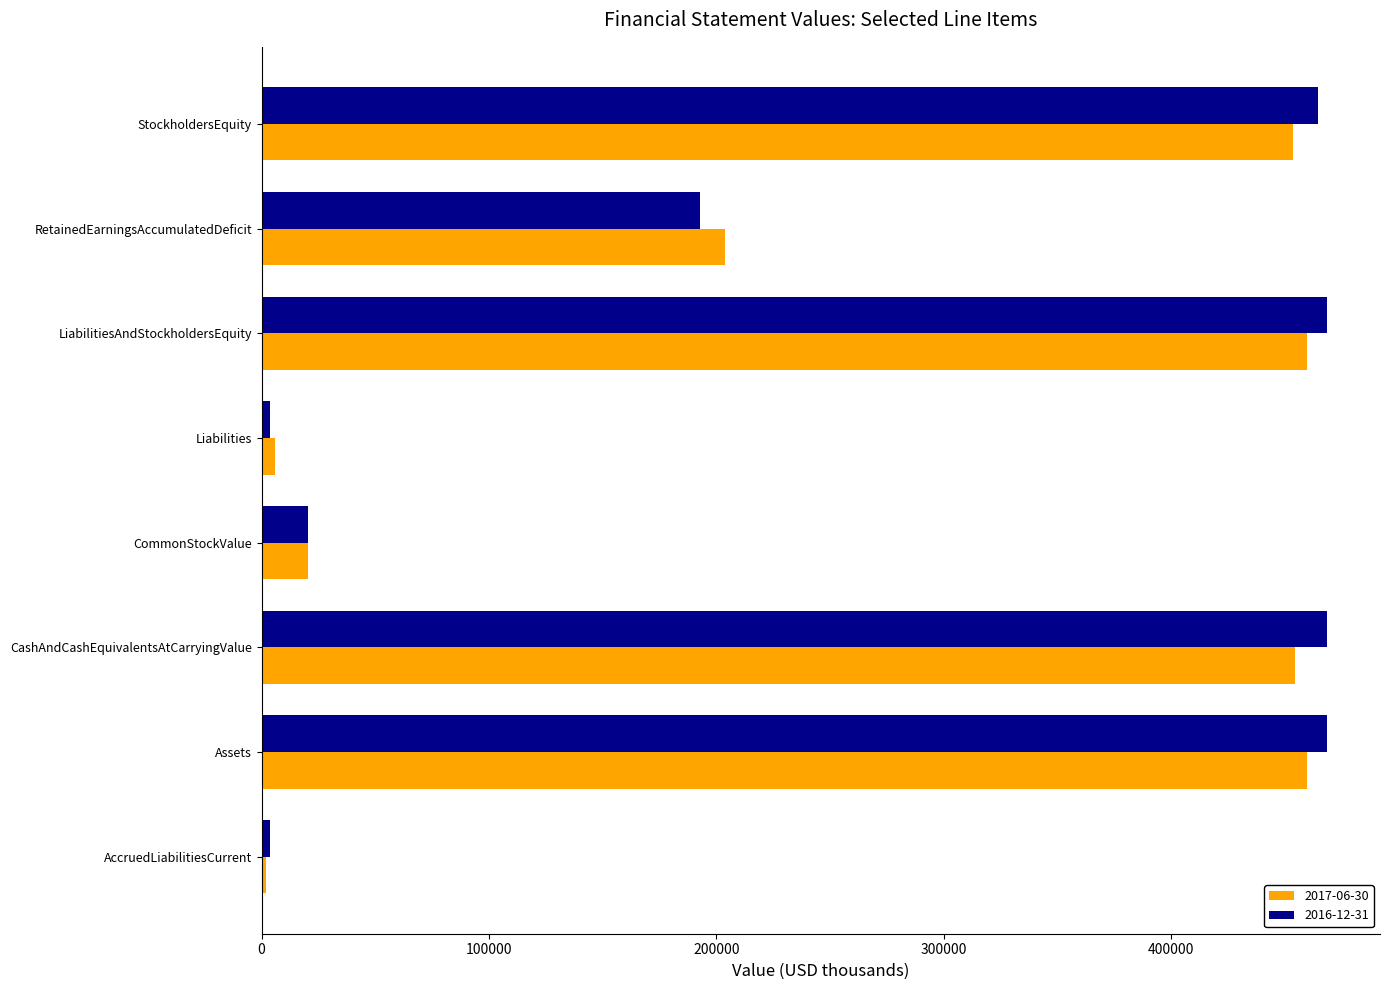

At how many categories does at least one series exceed 448194?

4